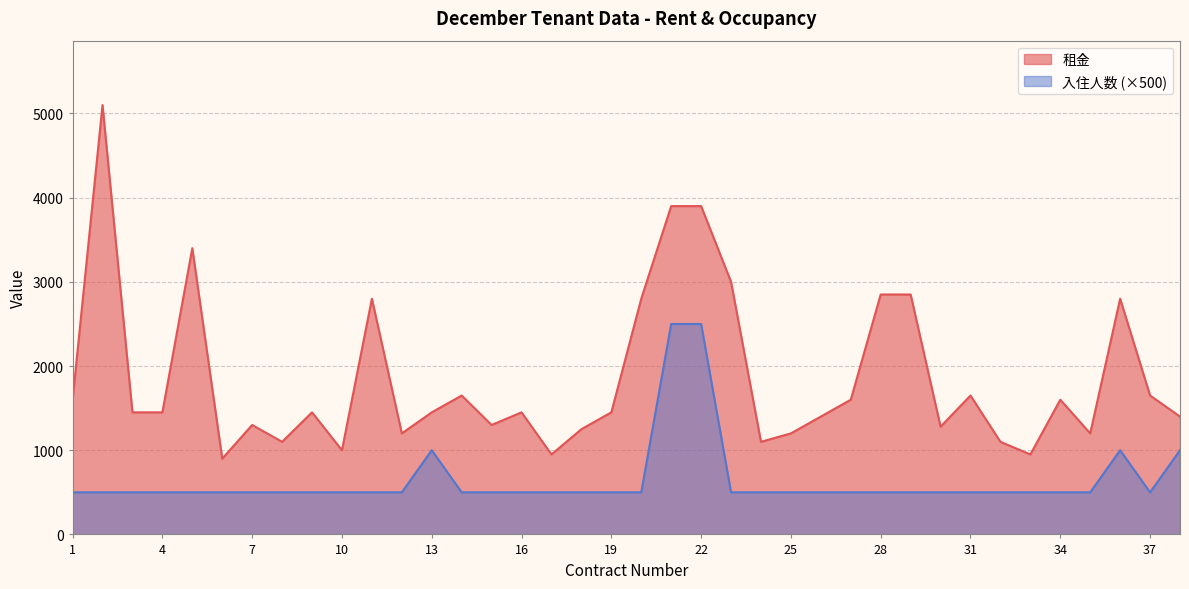

List the labels in order of 入住人数 value, smallest first.

1, 2, 3, 4, 5, 6, 7, 8, 9, 10, 11, 12, 14, 15, 16, 17, 18, 19, 20, 23, 24, 25, 26, 27, 28, 29, 30, 31, 32, 33, 34, 35, 37, 13, 36, 38, 21, 22